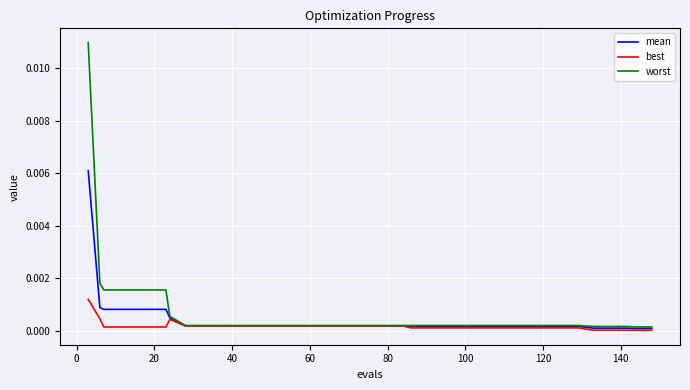

Is this an area chart (filled region under the line)?

No